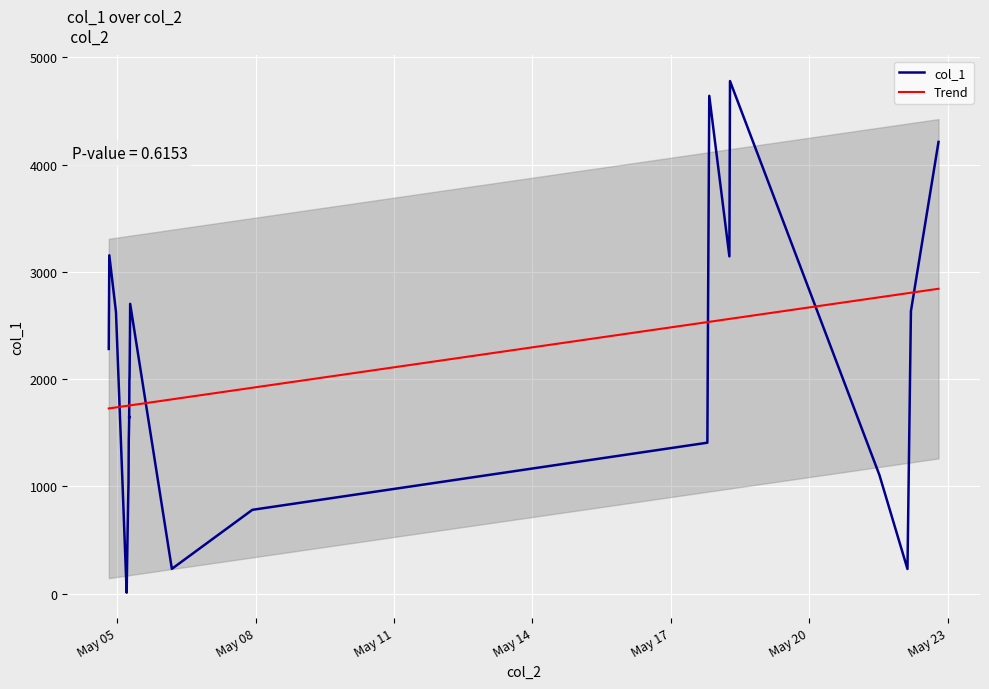

Rank the series by their average value, from highest to lowest.

Trend, col_1